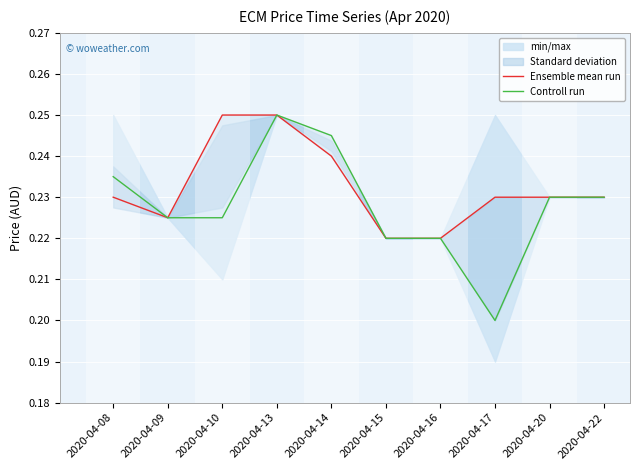

True or false: Controll run and Ensemble mean run intersect in this chart.

False